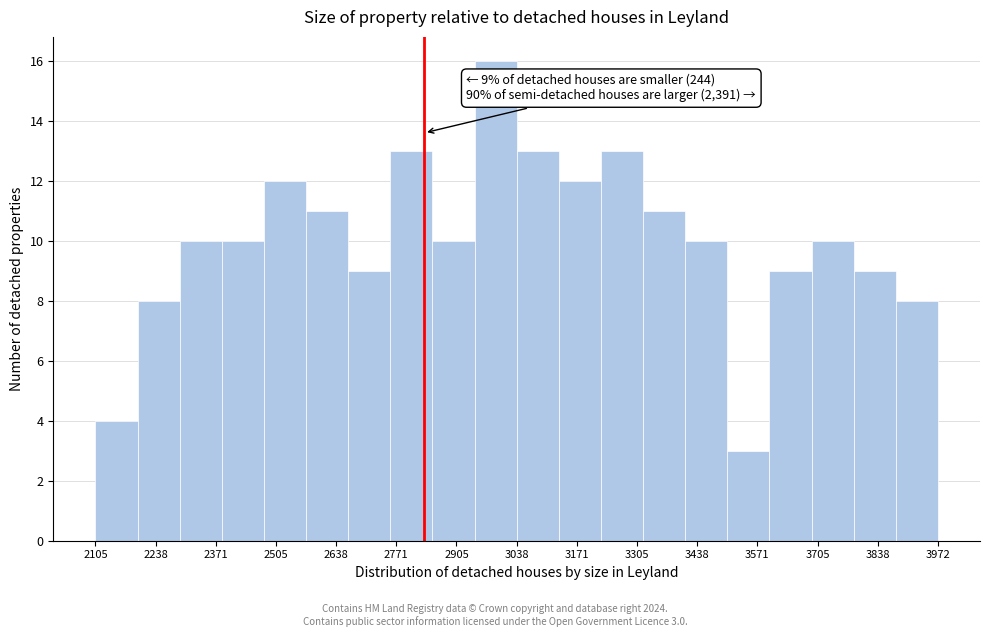

Over which range of the x-axis is the bar tallest?

2940 to 3040